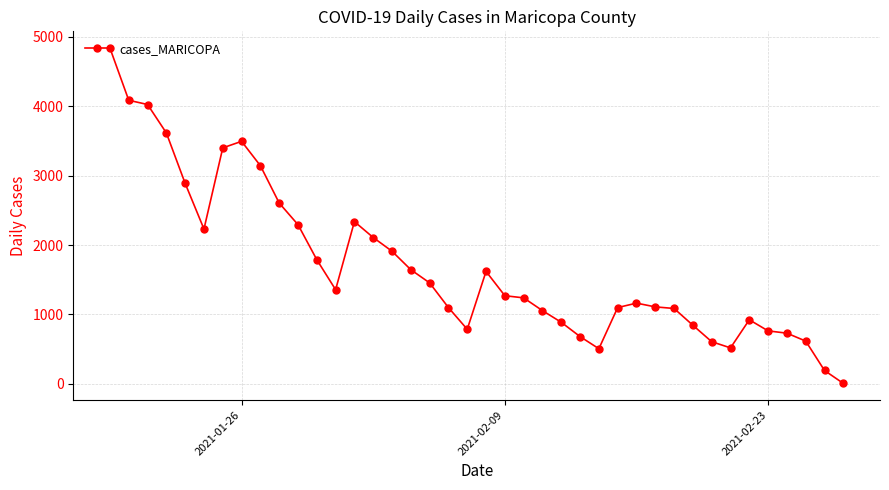

What is the maximum value shown in the chart?

4839